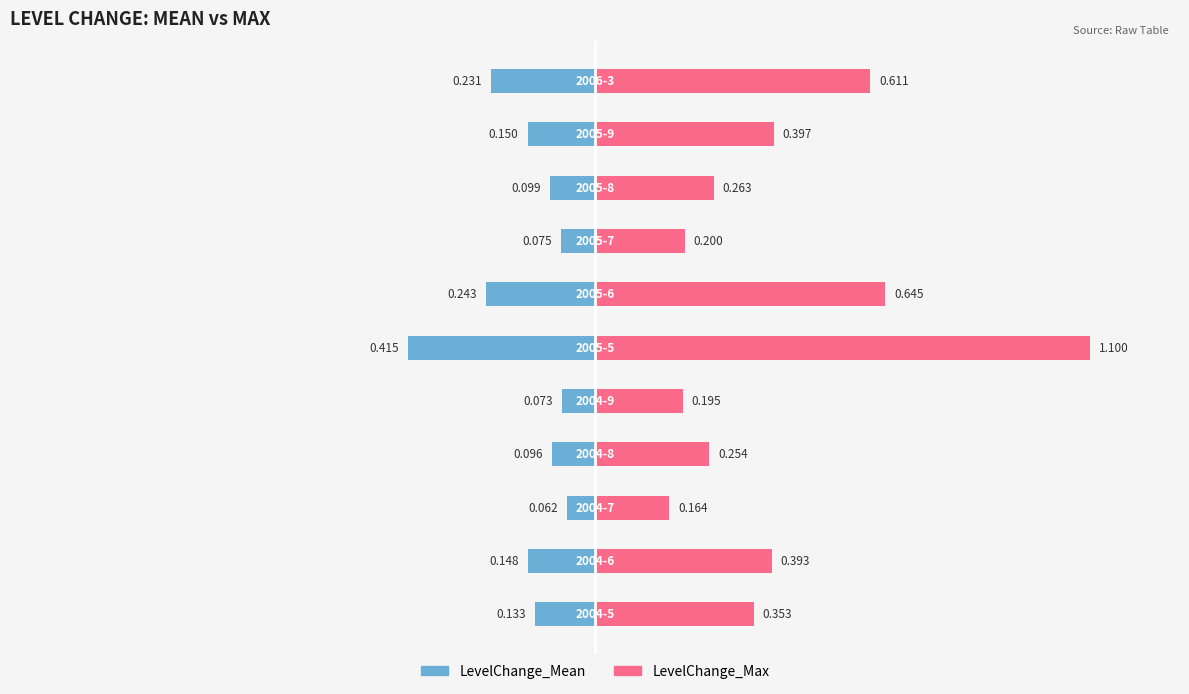

How many groups of bars are there?

11